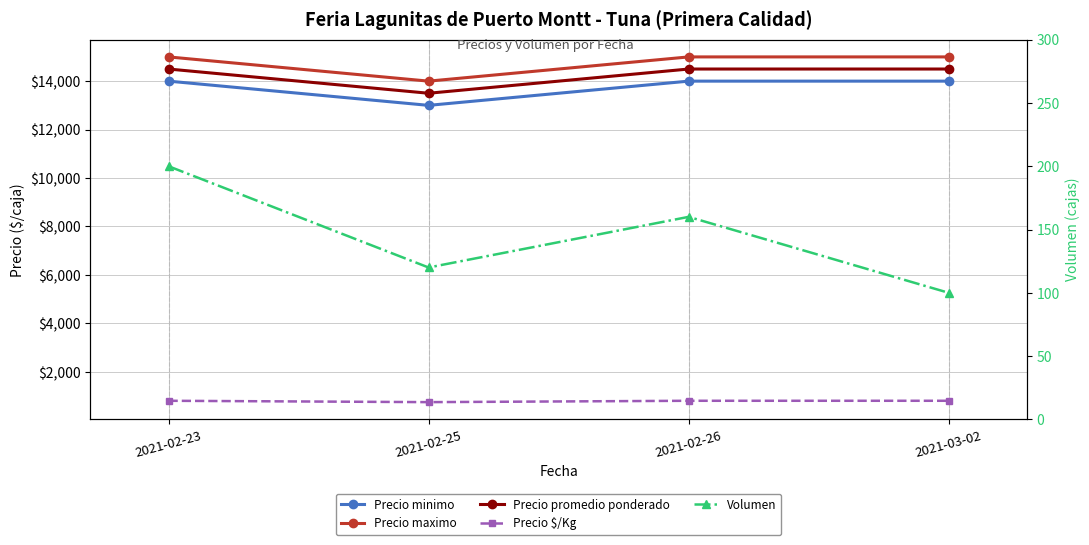

Is it true that Precio minimo equals 18445 at 2021-02-23?

False